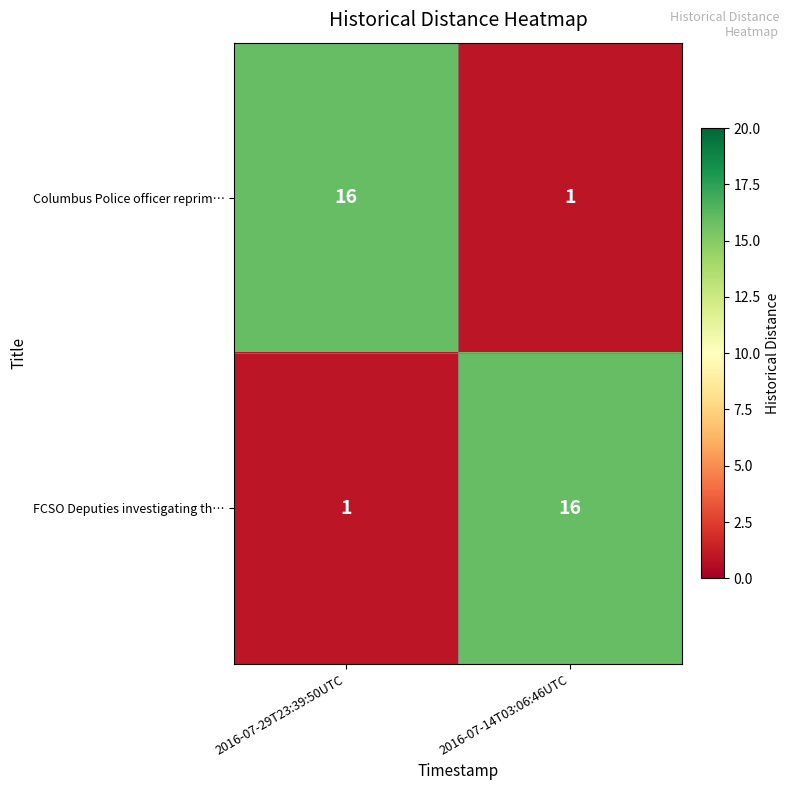

What is the difference between the highest and lowest values at 2016-07-29T23:39:50UTC?

15